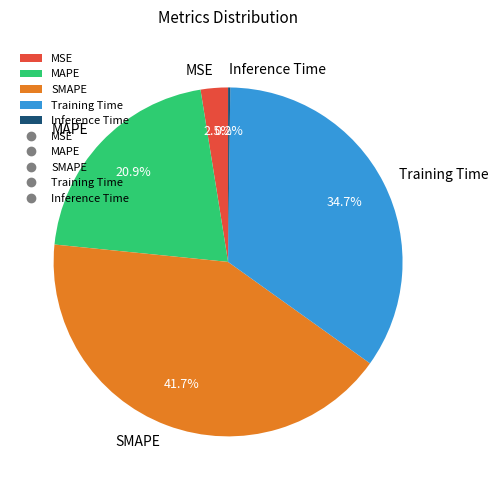

What is the largest slice in the pie chart?

SMAPE